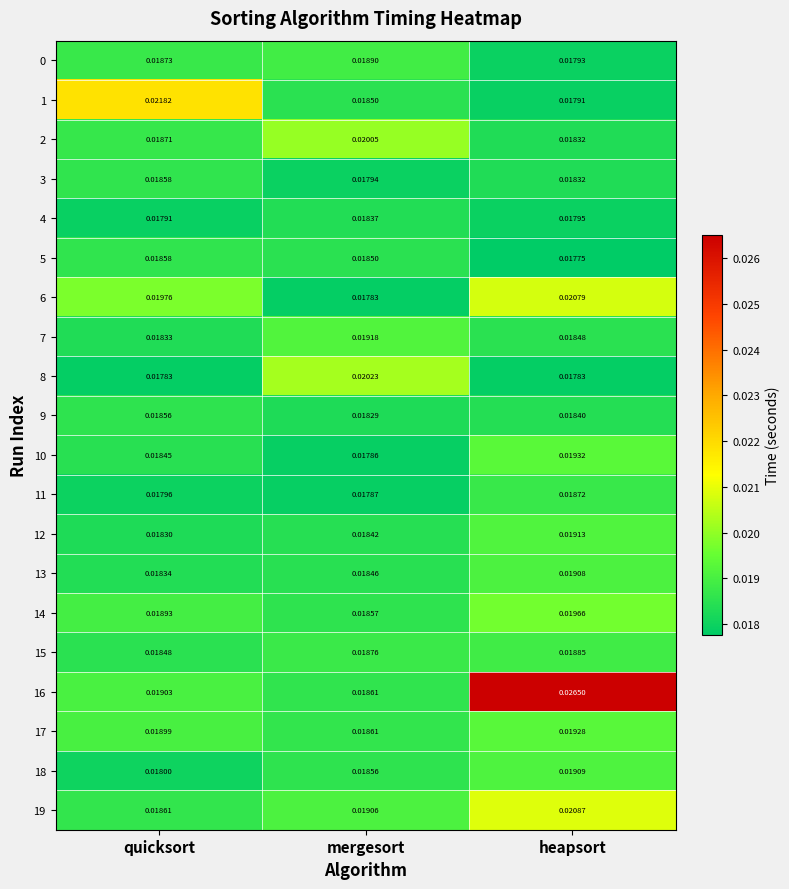

At which label does 3 reach its peak?

quicksort